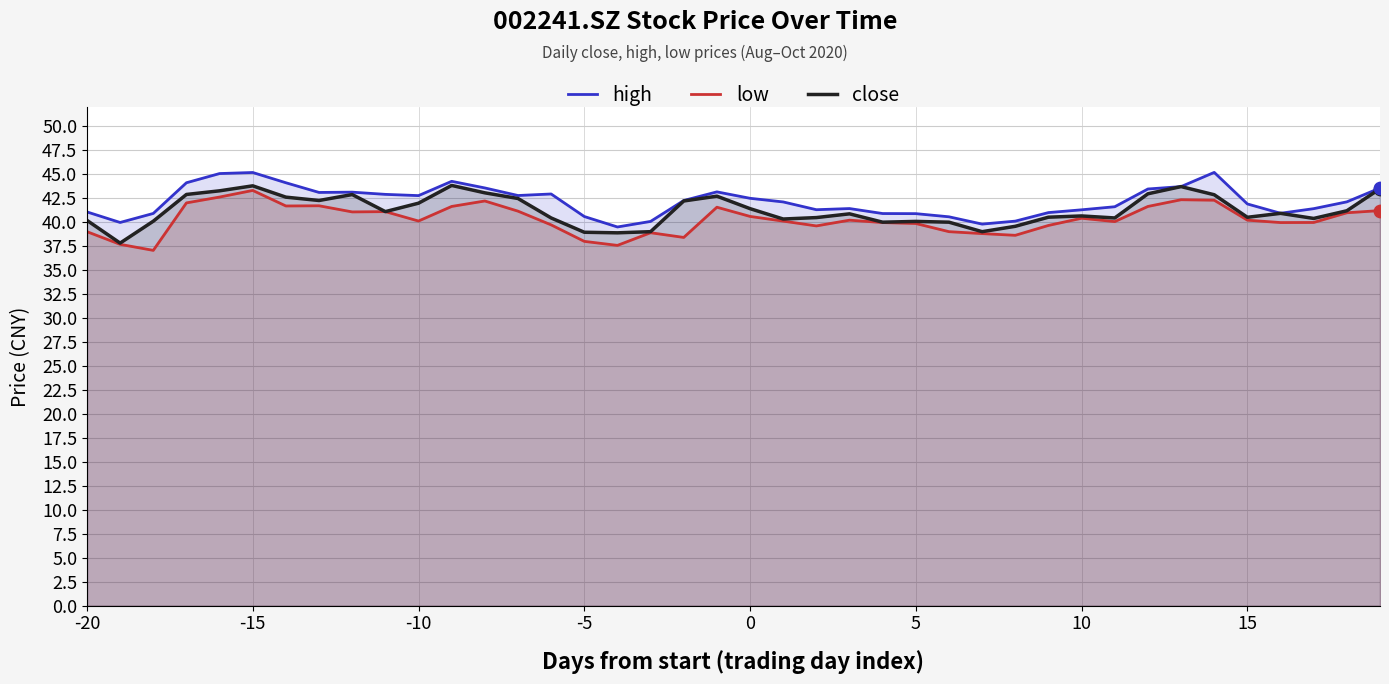

At how many categories does at least one series exceed 38?

40